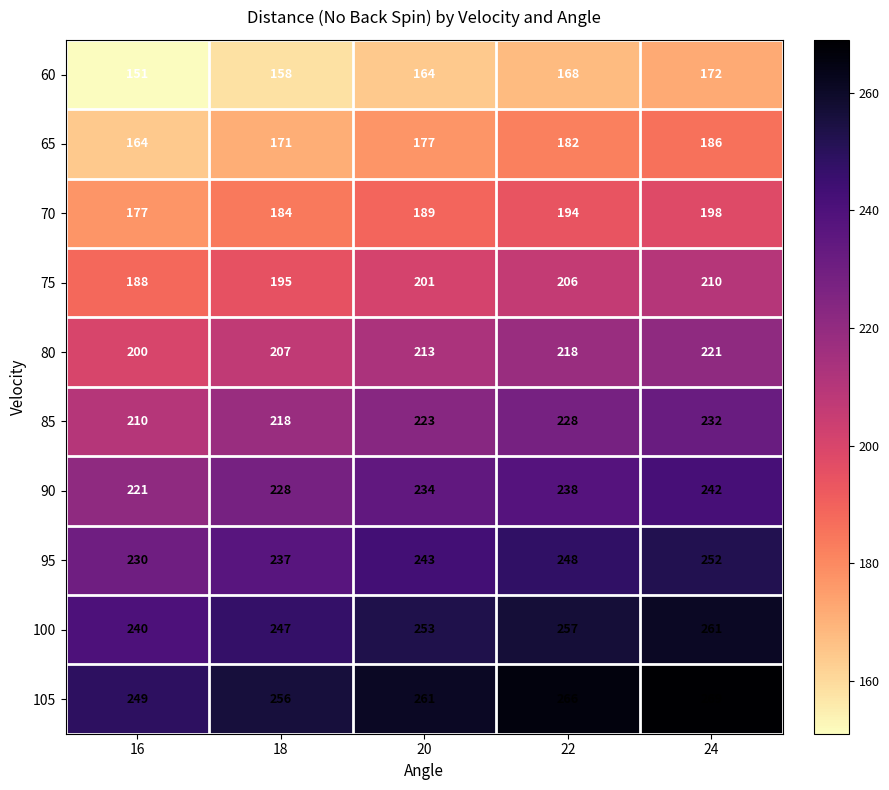

The 65 series shows 243 at 24. True or false?

False